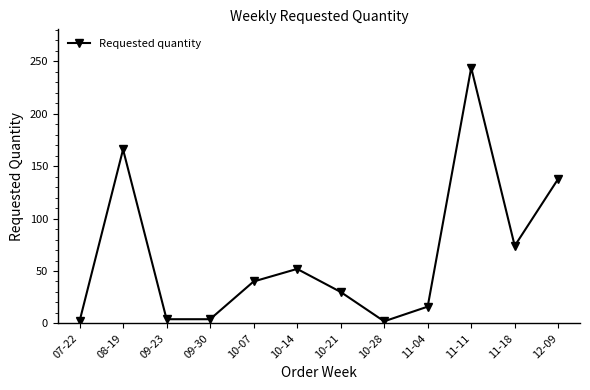

The value at 11-11 is 379. True or false?

False